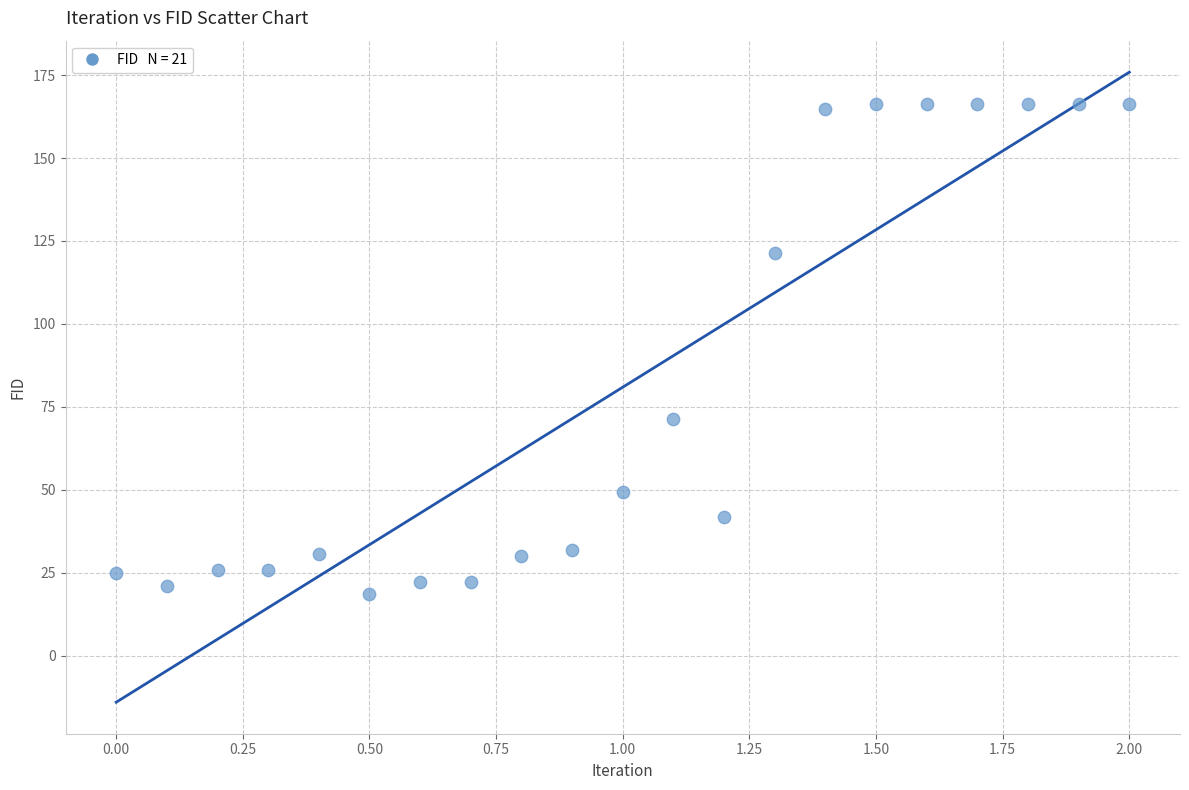

What is the range of X values (max minus min)?

2.0